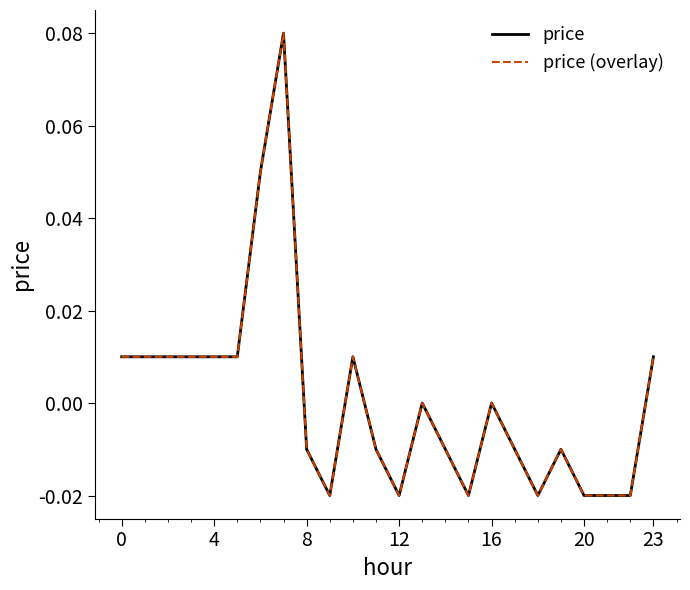

At which category is the sum across all series the highest?

7